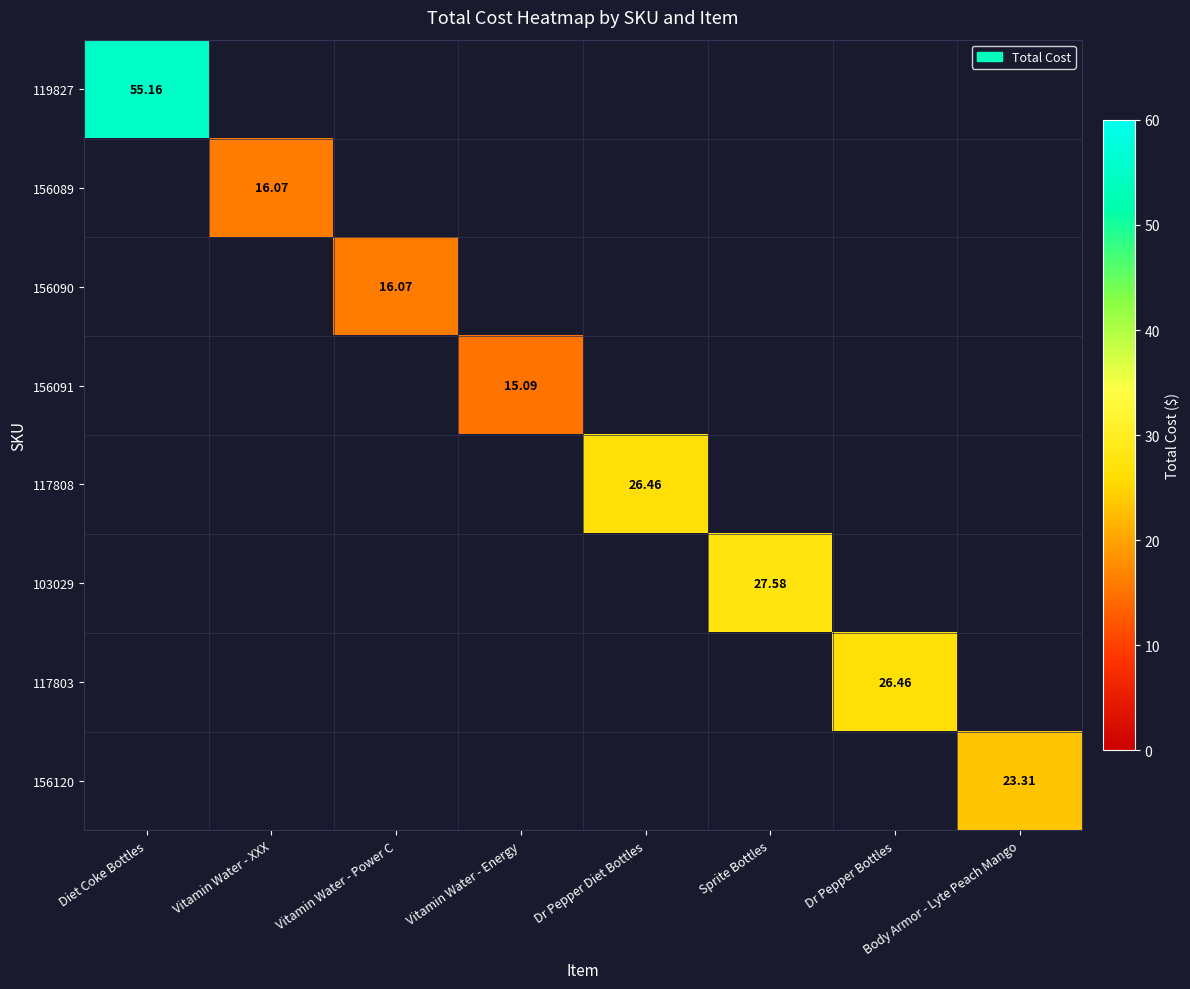

Between Diet Coke Bottles and Body Armor - Lyte Peach Mango, which is larger?

Diet Coke Bottles